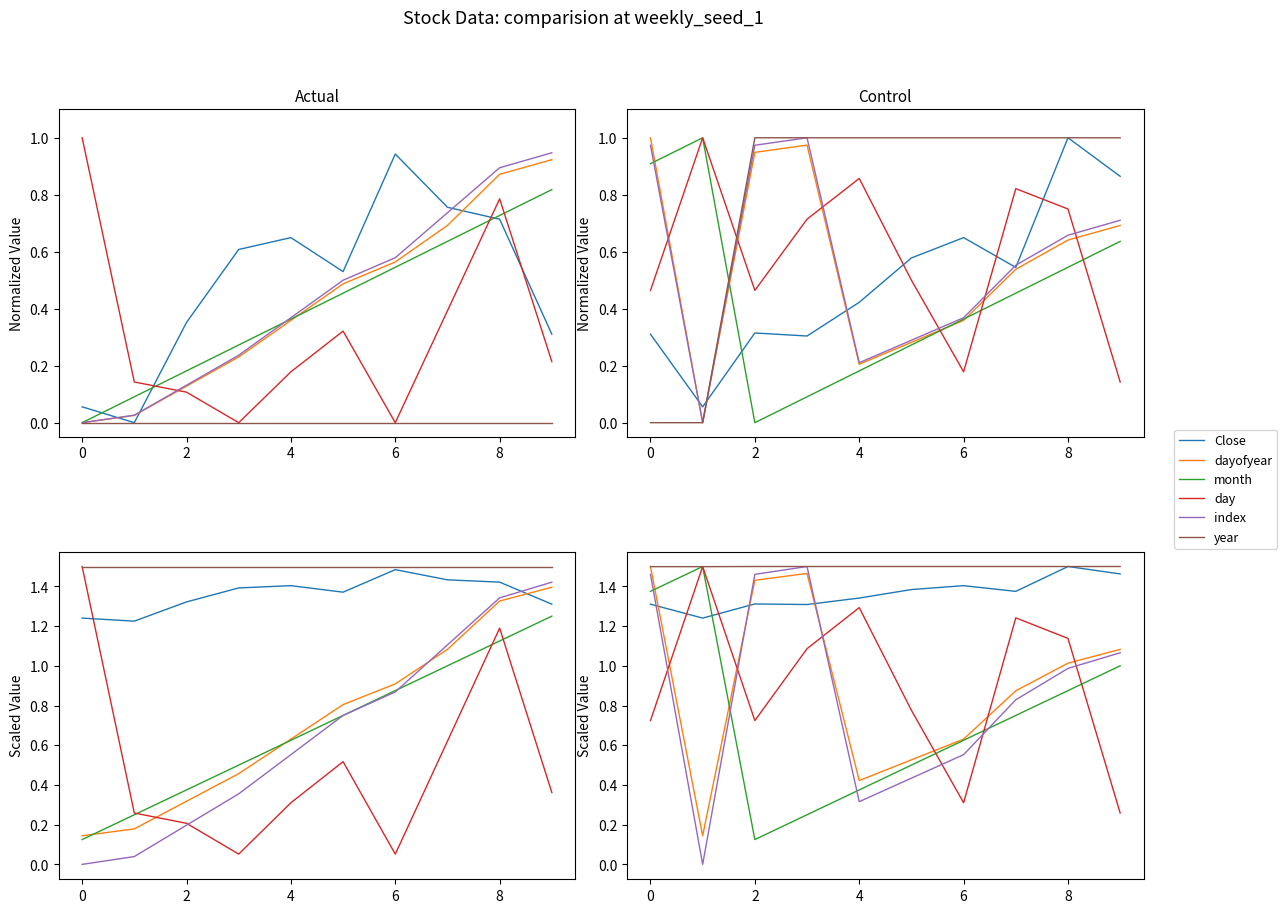

What is the approximate value of day at 2?

0.7